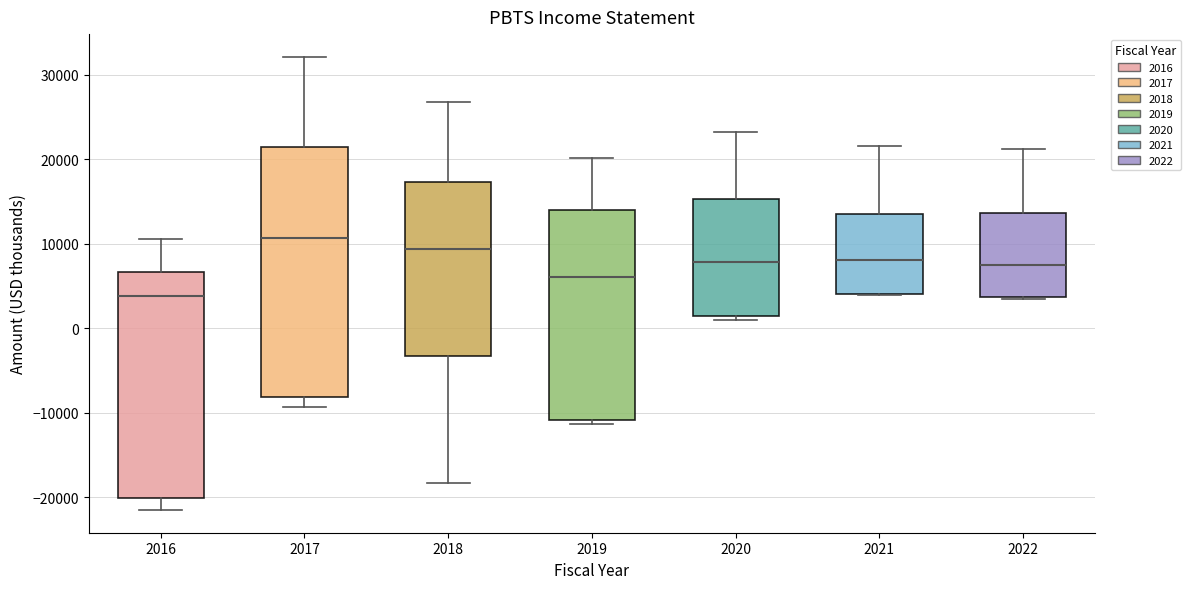

Reading left to right, transcribe this box plot: for each box, give where its median line is, the range the box spans, and where its two whiskers end, as read against the y-axis. The values are not printed on the chart, so give them approximately, as read against the axis.

2016: median 4000, box -20000 to 7000, whiskers -21000 to 11000
2017: median 11000, box -8000 to 21000, whiskers -9000 to 32000
2018: median 9000, box -3000 to 17000, whiskers -18000 to 27000
2019: median 6000, box -11000 to 14000, whiskers -11000 (just below the box's lower edge) to 20000
2020: median 8000, box 2000 to 15000, whiskers 1000 to 23000
2021: median 8000, box 4000 to 14000, whiskers 4000 to 22000
2022: median 8000, box 4000 to 14000, whiskers 4000 to 21000